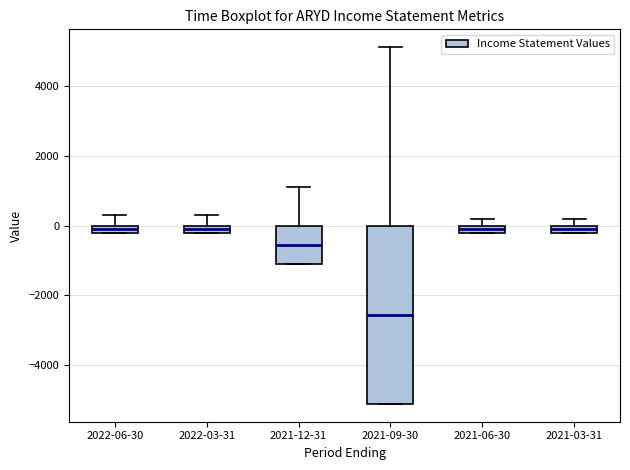

Where is the upper edge of the box for 2022-03-31 on the y-axis? The values are not printed on the chart, so give them approximately, as read against the axis.

0